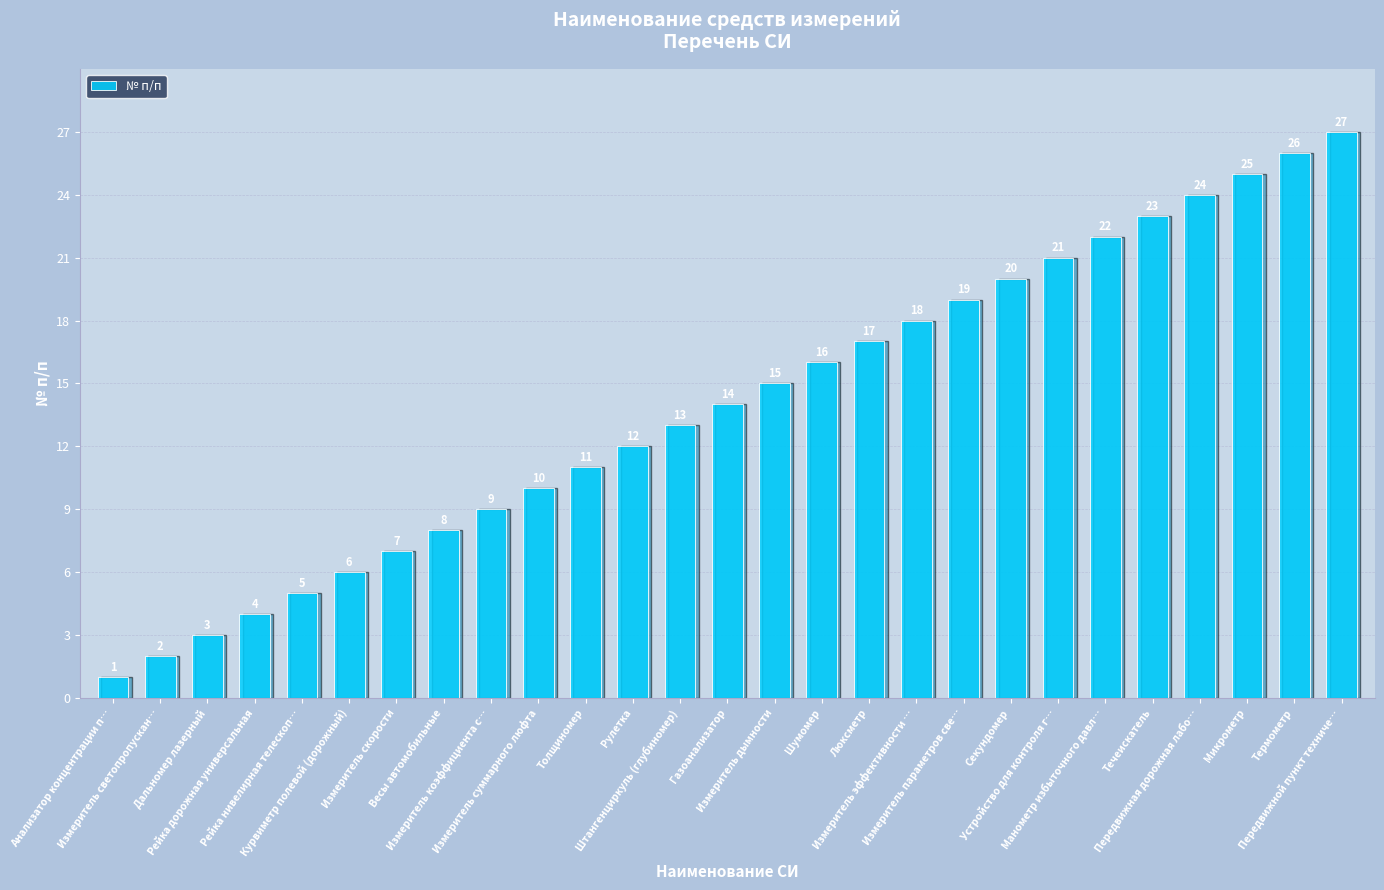

List the labels in order of value, largest first.

Передвижной пункт техниче…, Термометр, Микрометр, Передвижная дорожная лабо…, Течеискатель, Манометр избыточного давл…, Устройство для контроля г…, Секундомер, Измеритель параметров све…, Измеритель эффективности …, Люксметр, Шумомер, Измеритель дымности, Газоанализатор, Штангенциркуль (глубиномер), Рулетка, Толщиномер, Измеритель суммарного люфта, Измеритель коэффициента с…, Весы автомобильные, Измеритель скорости, Курвиметр полевой (дорожный), Рейка нивелирная телескоп…, Рейка дорожная универсальная, Дальномер лазерный, Измеритель светопропускан…, Анализатор концентрации п…